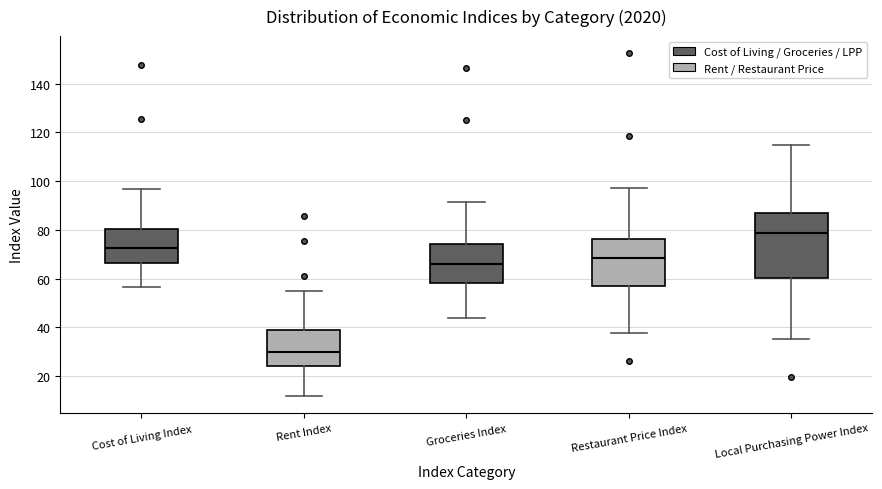

Where does the upper whisker of the box for Cost of Living Index end on the y-axis? The values are not printed on the chart, so give them approximately, as read against the axis.

96